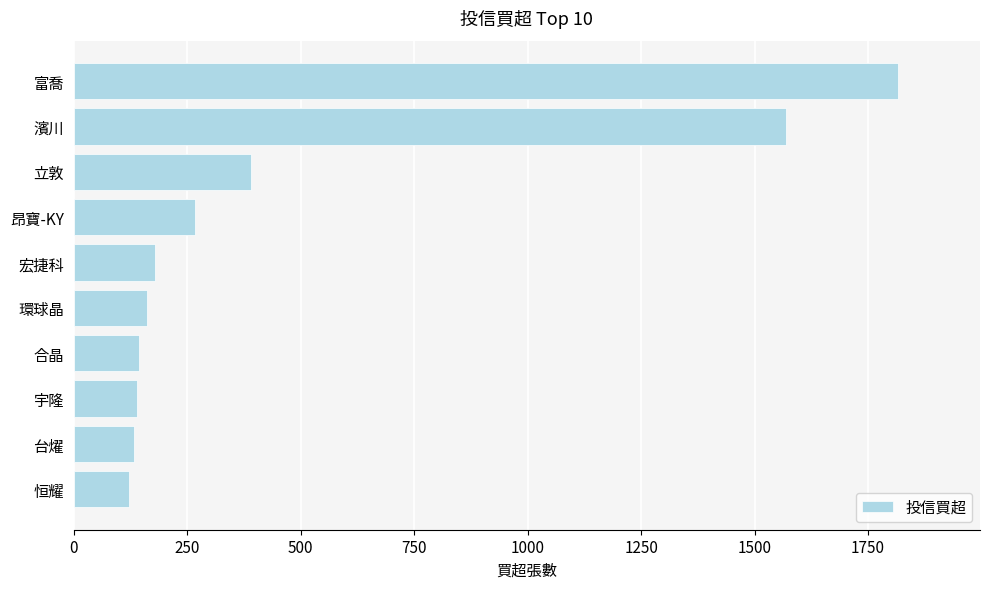

What is the minimum value shown in the chart?

122